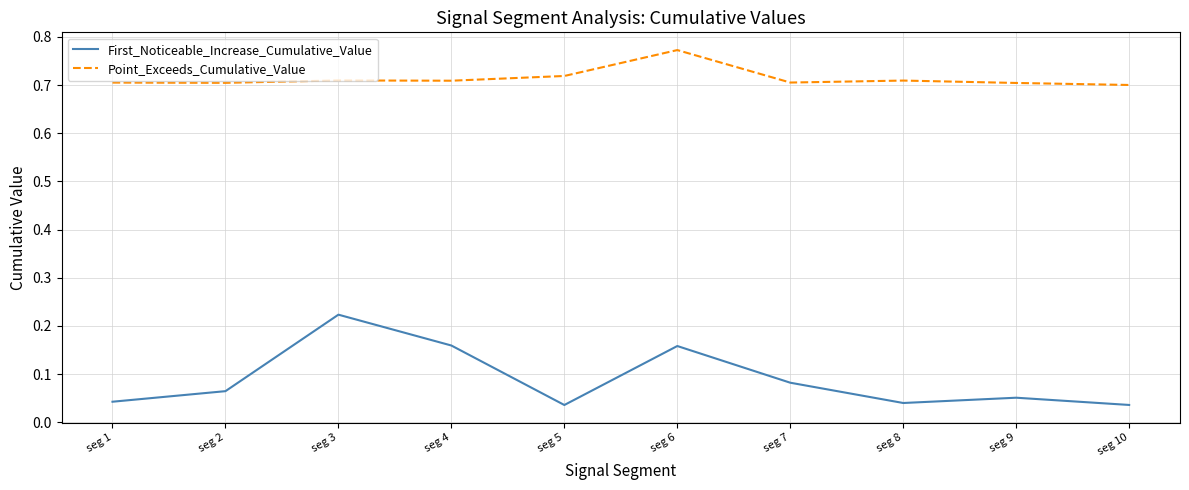

Which series has the widest spread of values?

First_Noticeable_Increase_Cumulative_Value